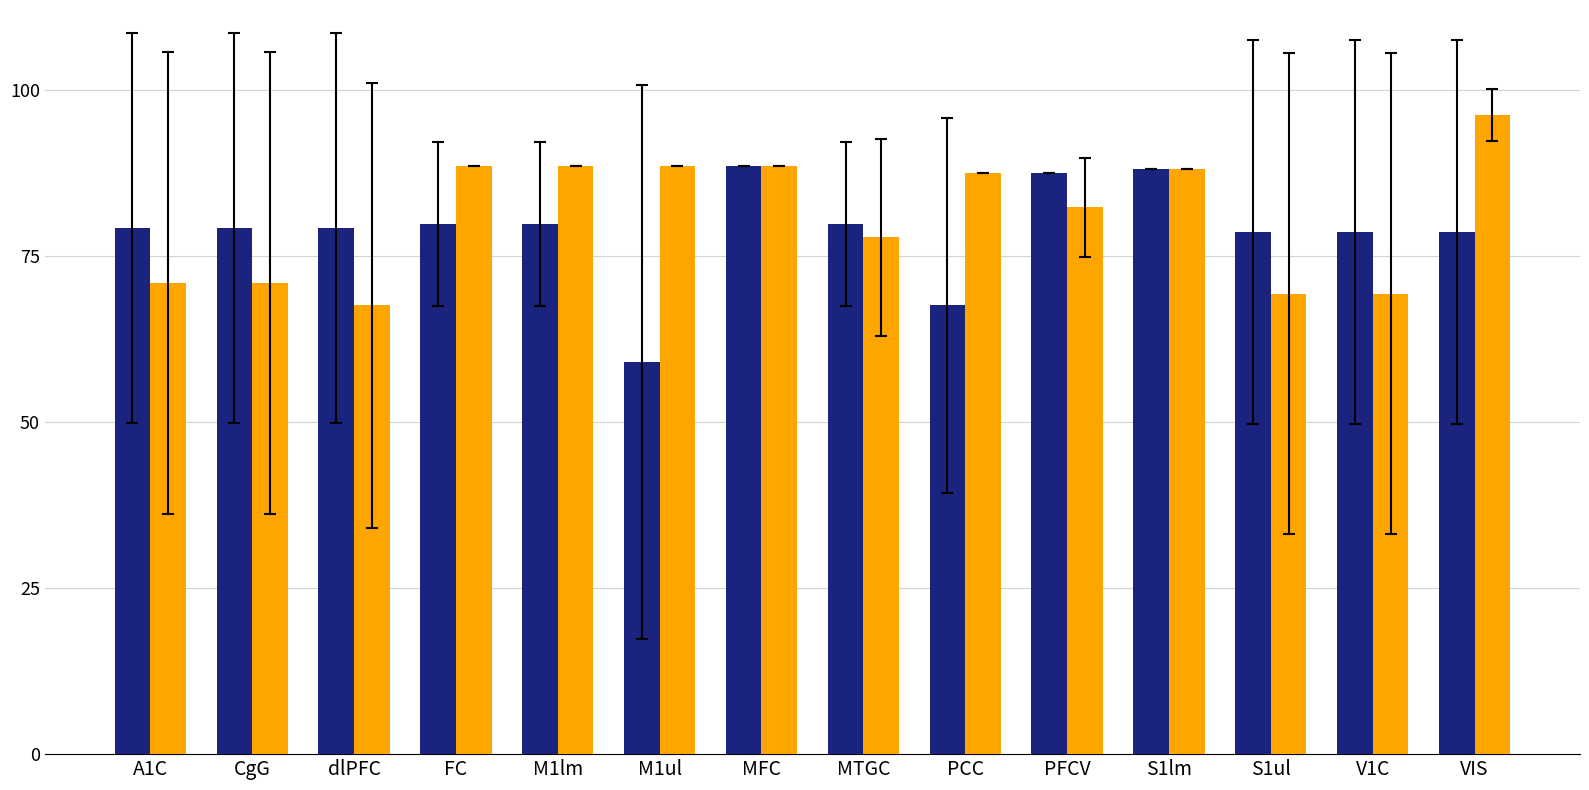

What is the difference between the highest and lowest values at VIS?

17.6